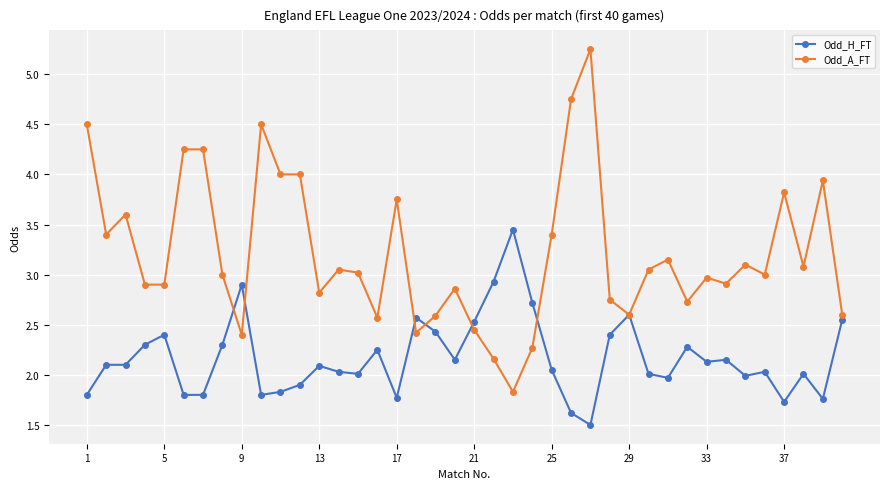

Which series has the largest total across all categories?

Odd_A_FT